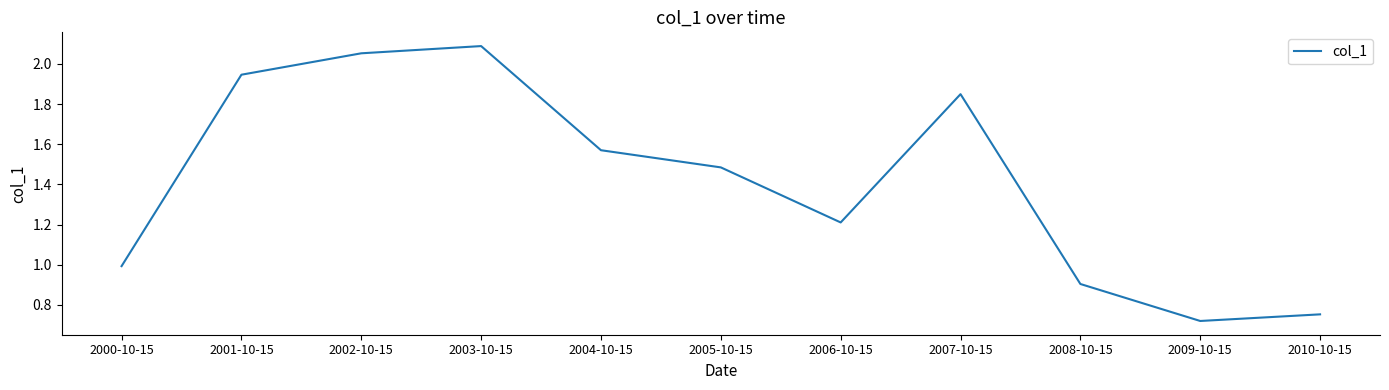

How many distinct data groups are displayed?

1